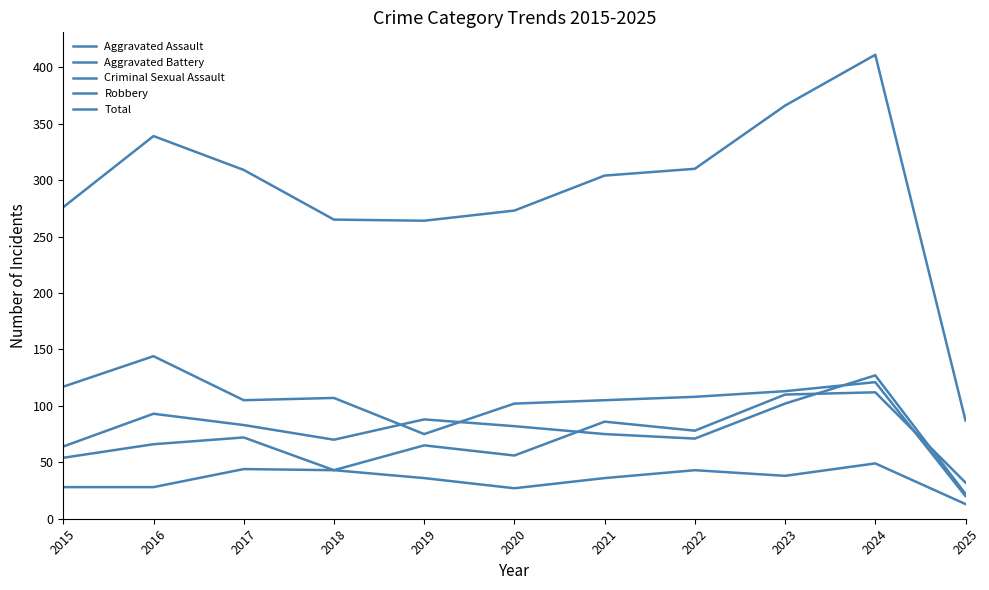

At which category is the sum across all series the highest?

2024